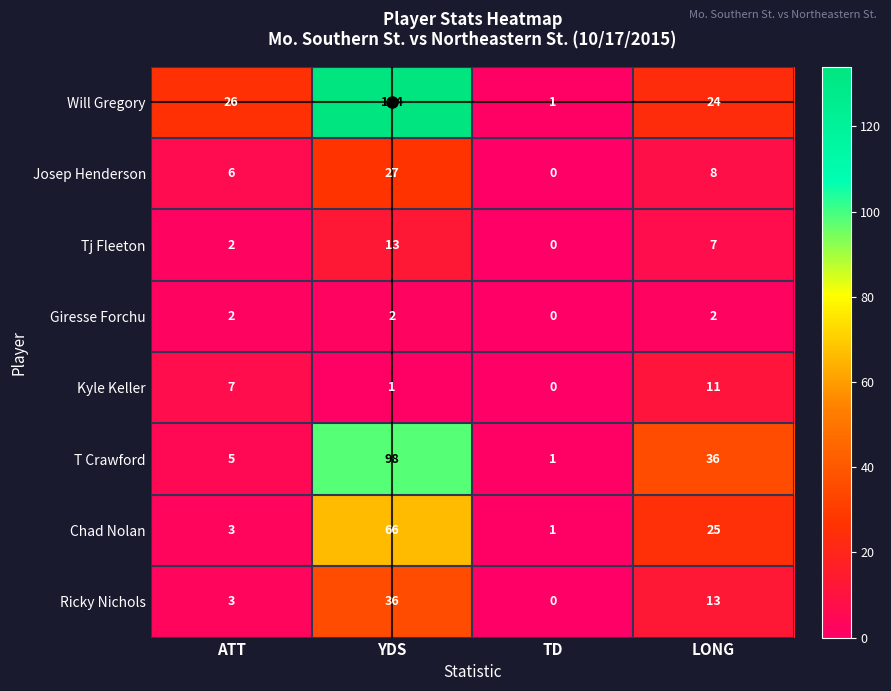

Between YDS and LONG, which series saw the biggest shift?

Will Gregory